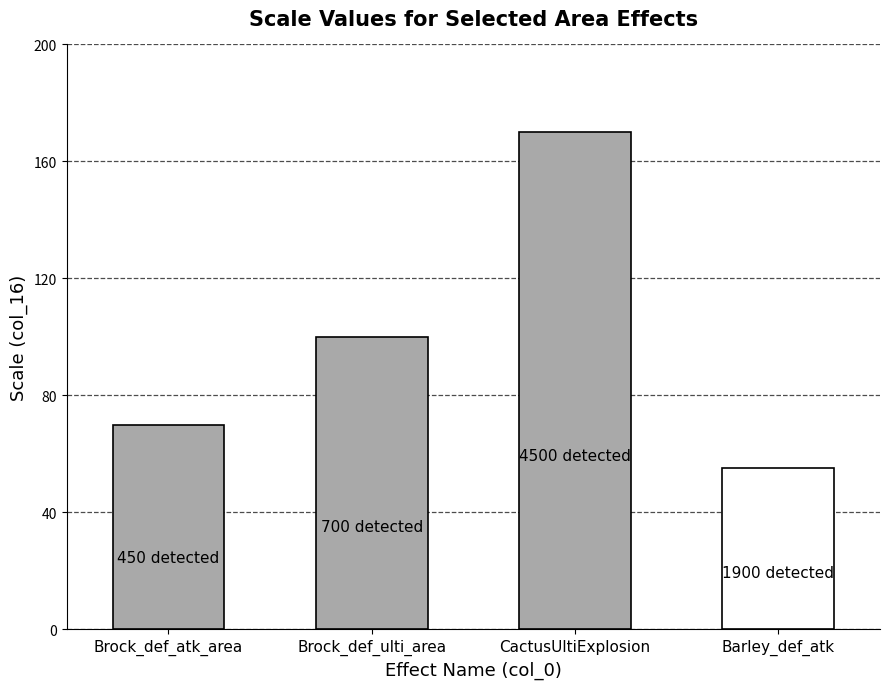

How many bars are there in total?

4